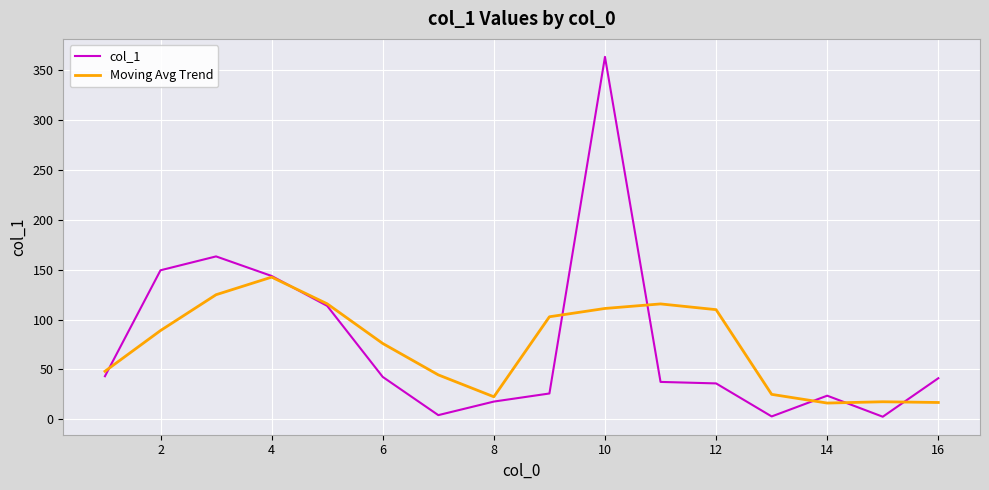

What is the greatest value displayed?

363.3